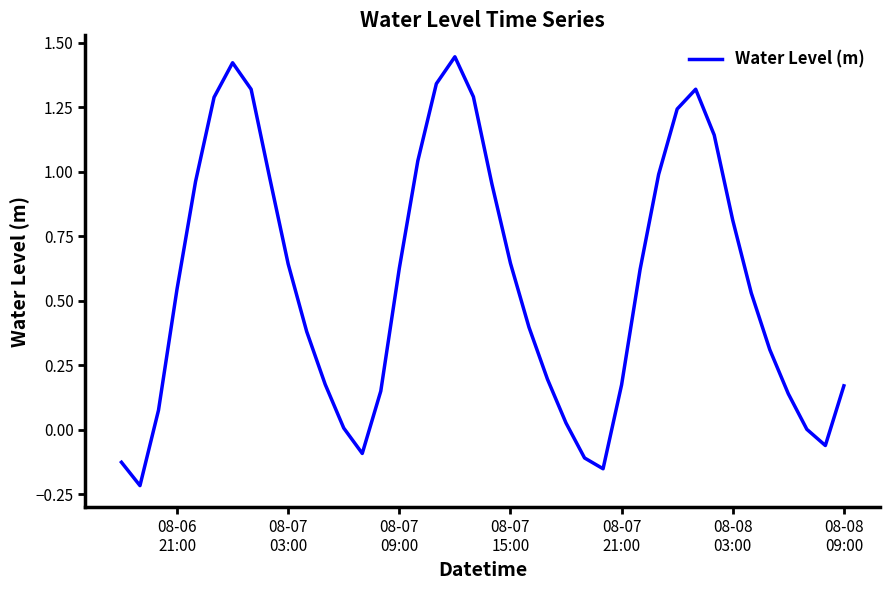

What is the difference between the maximum and minimum values?

1.7